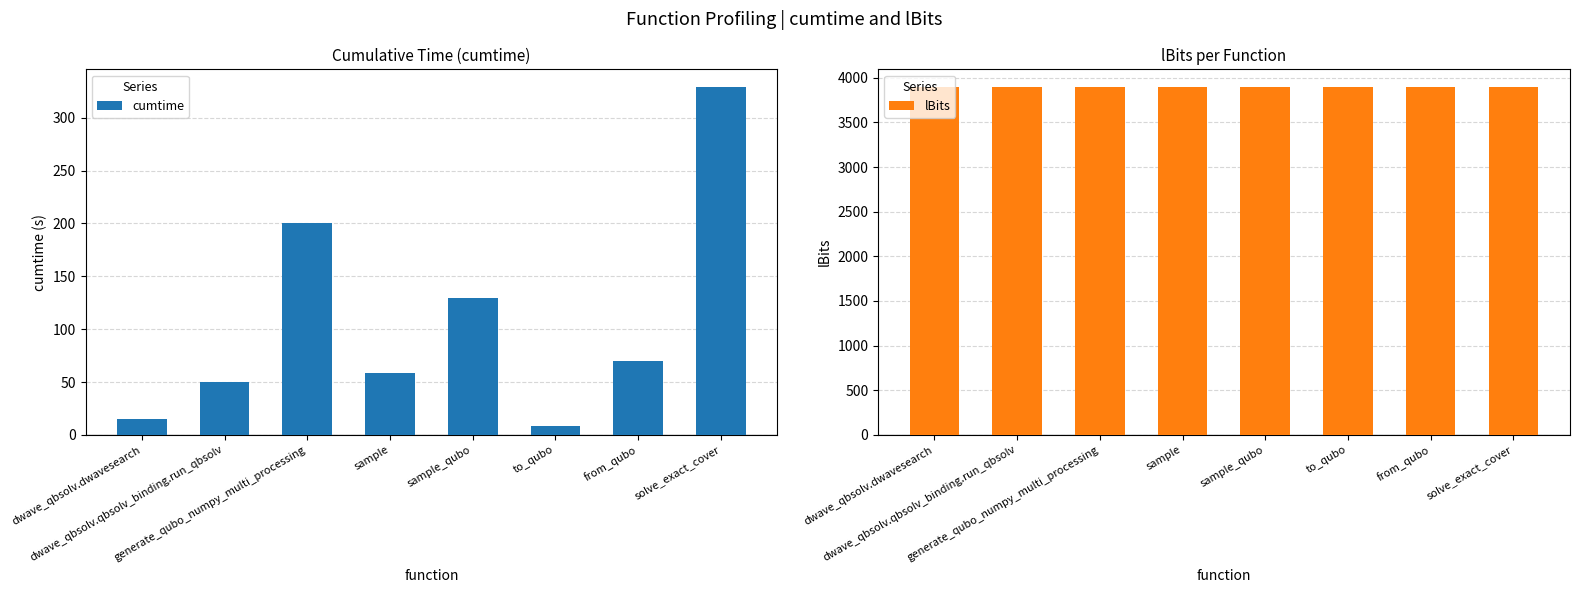

Which label corresponds to the smallest value in the chart?

to_qubo